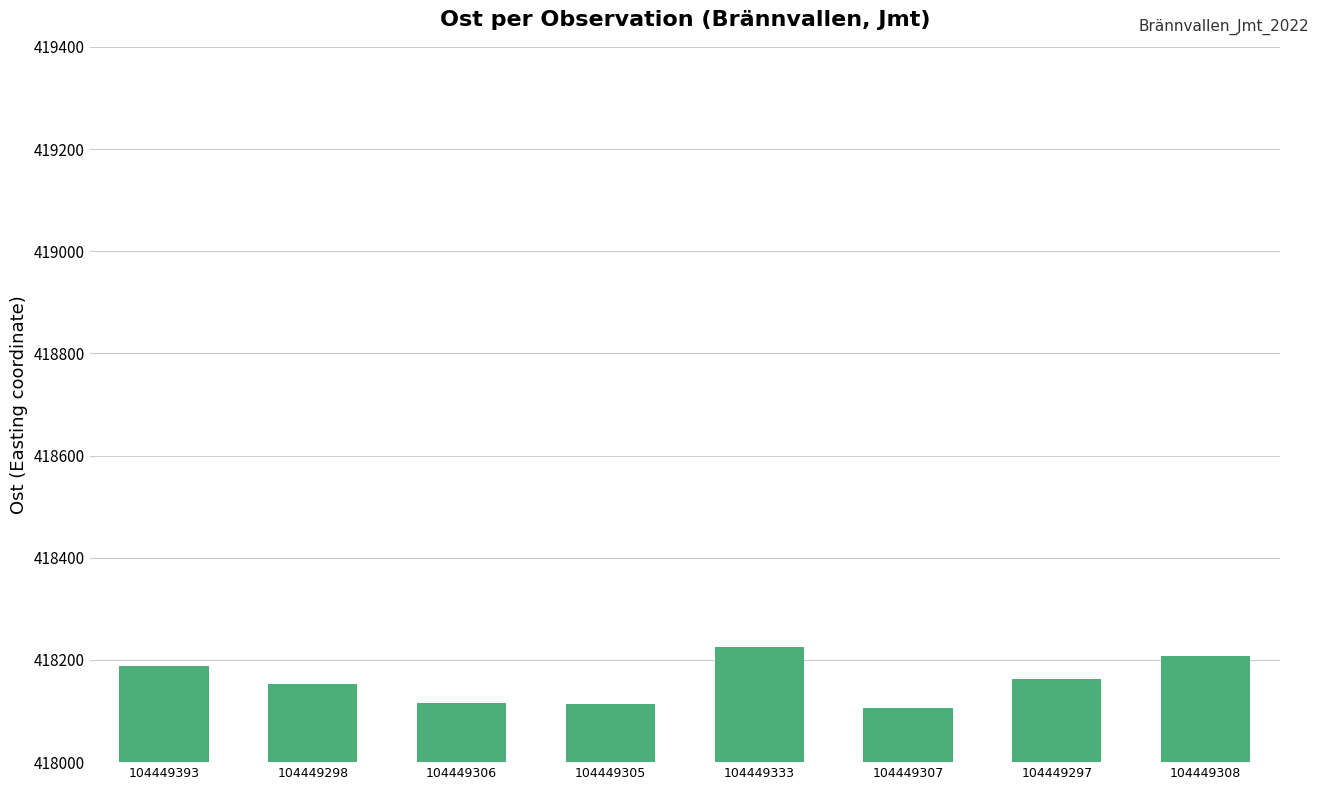

What is the value of the 3rd bar from the left?

418116.3